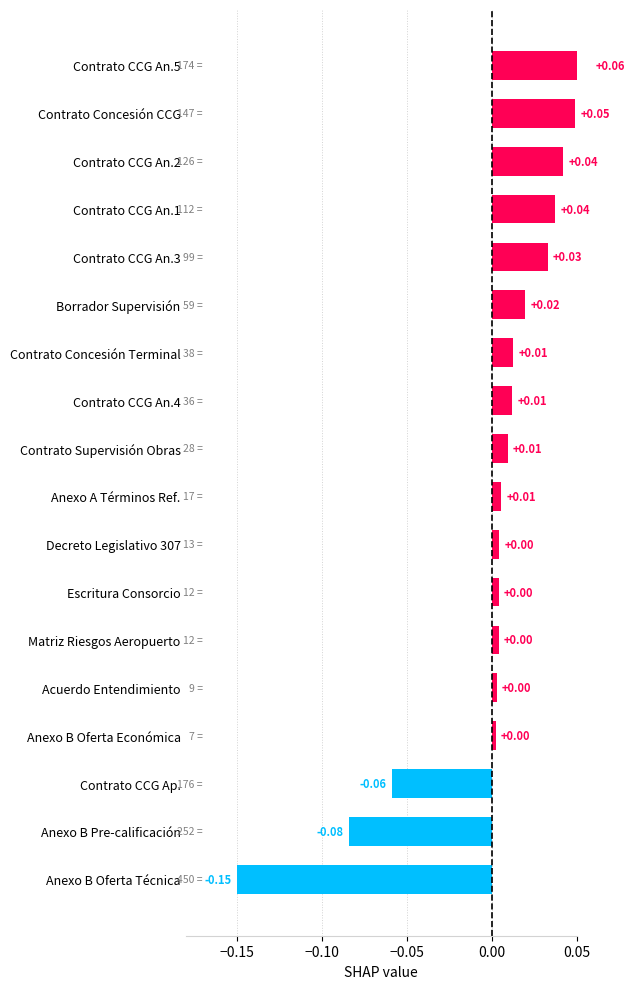

Are the bars grouped side by side (vs. stacked)?

No